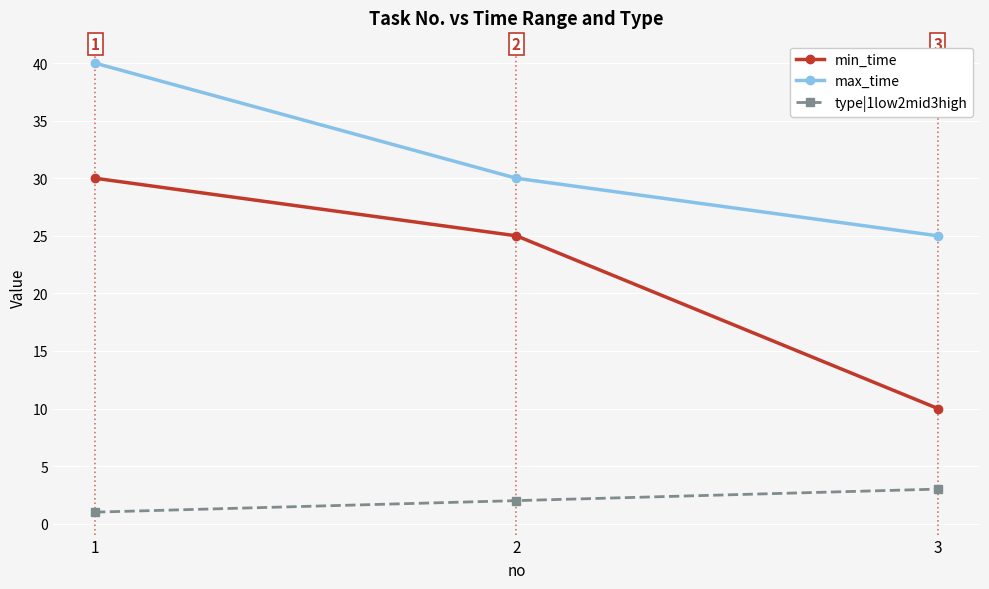

Rank the categories by type|1low2mid3high value from lowest to highest.

1, 2, 3